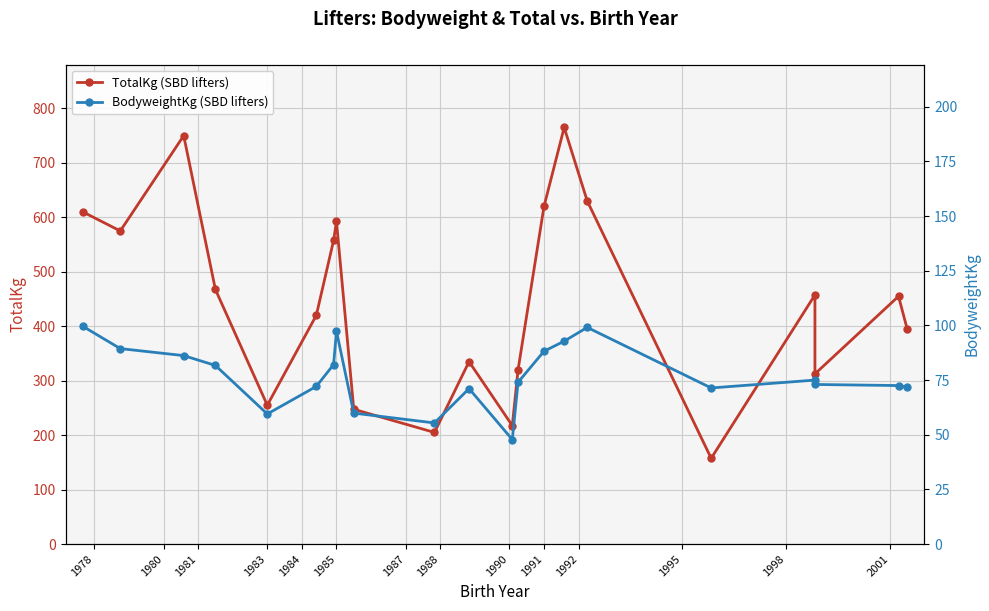

What is the average value of the TotalKg (SBD lifters) series?

445.0